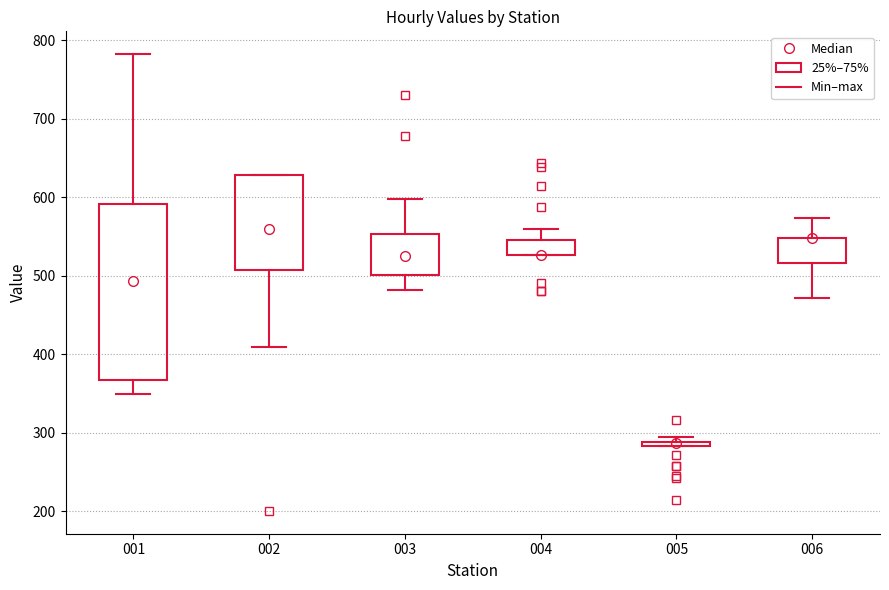

Comparing the boxes themselves (not the whiskers), which one is the tallest?

001